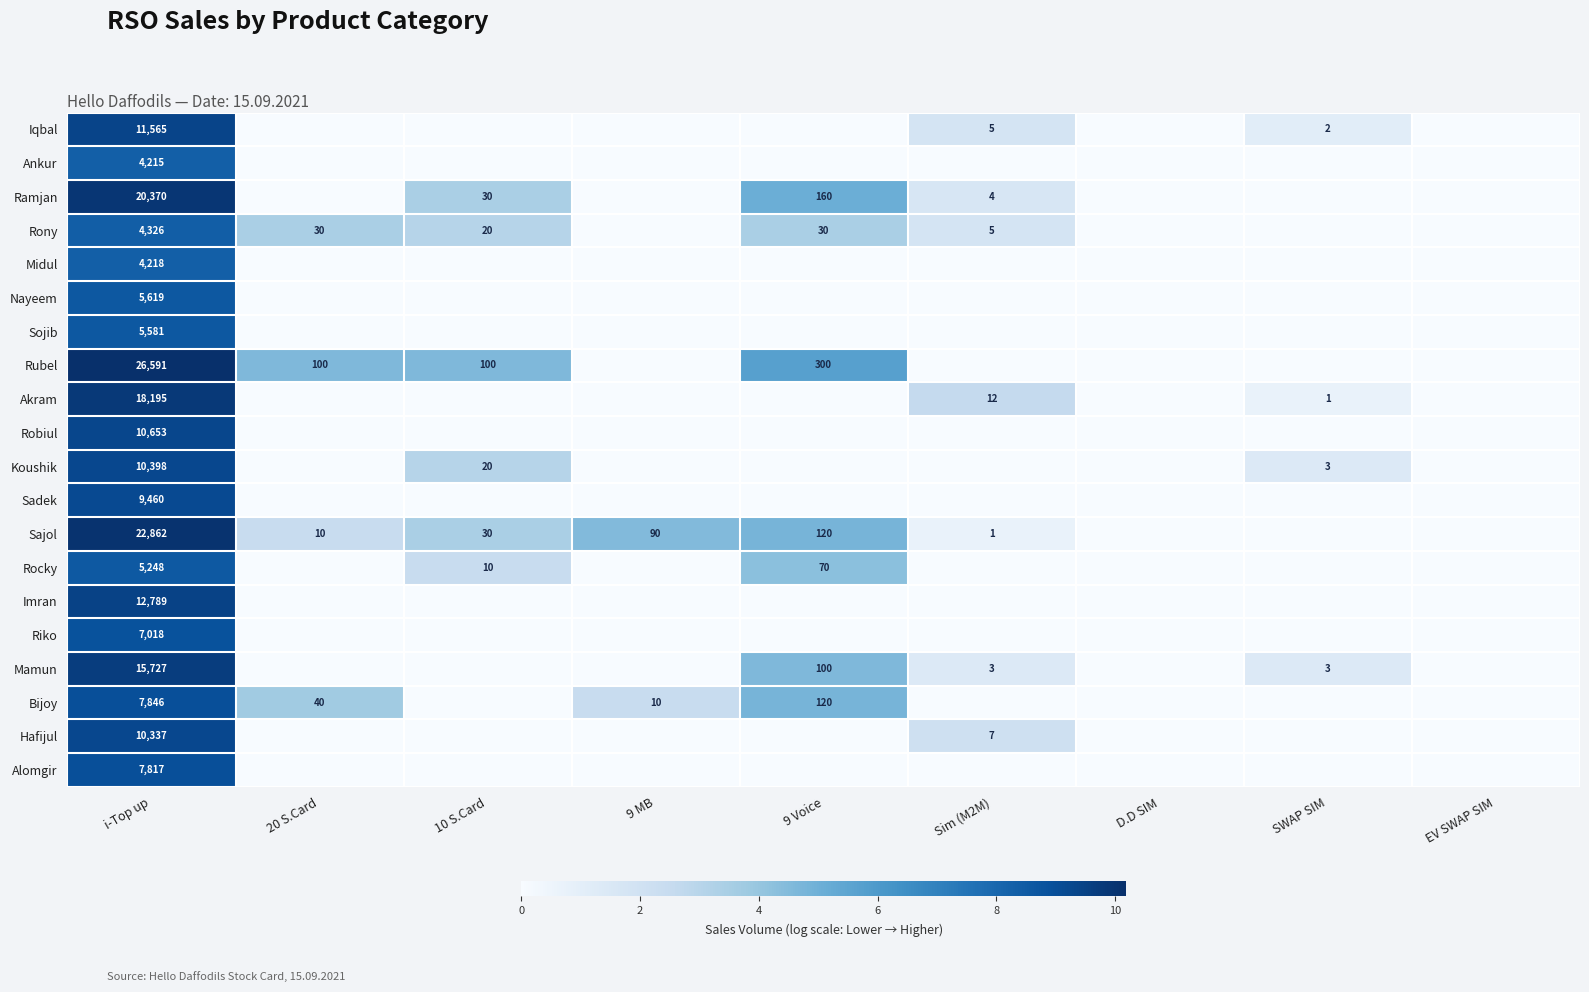

Is it true that Iqbal equals 11565 at i-Top up?

True